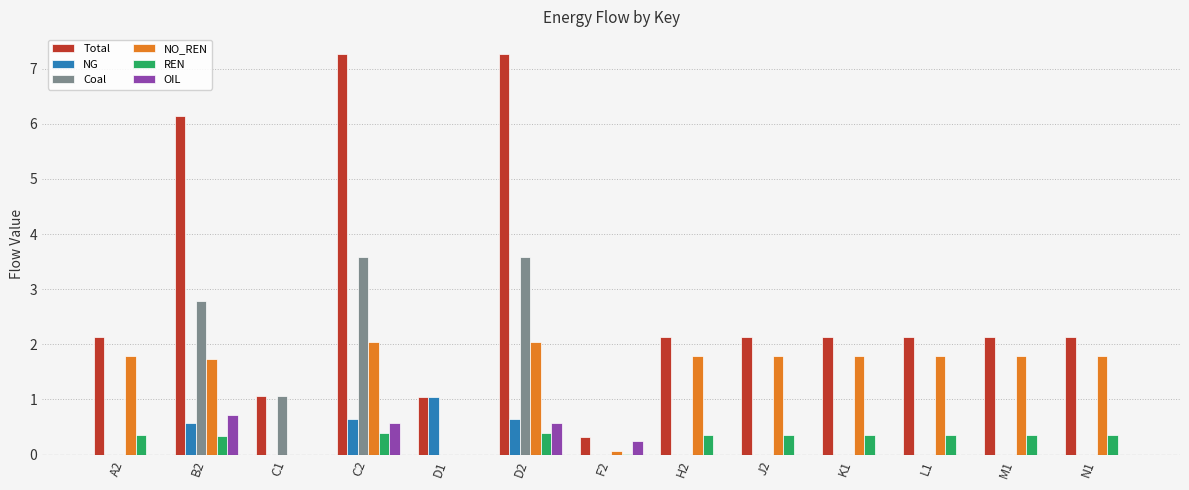

What is the sum of all Coal values?

11.0